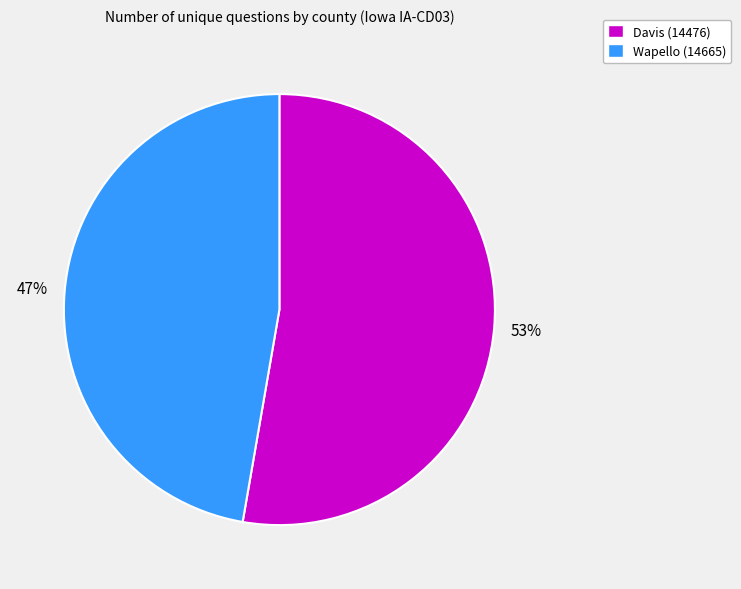

Does Wapello (14665) account for over 50% of the chart?

No